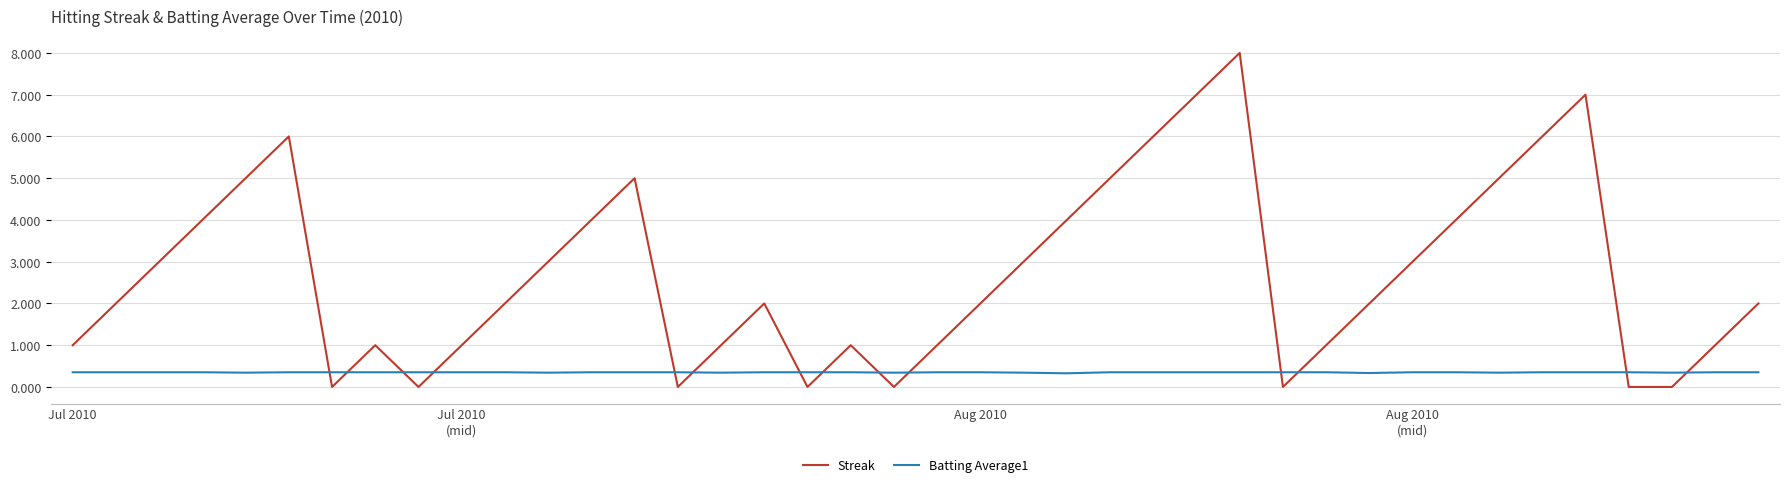

List the series in order of their peak value, lowest first.

Batting Average1, Streak